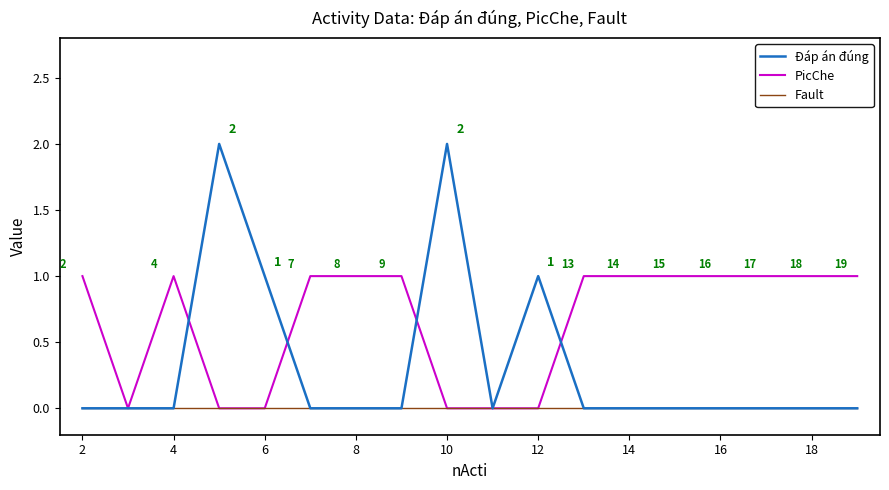

Rank the series by their average value, from lowest to highest.

Fault, Đáp án đúng, PicChe